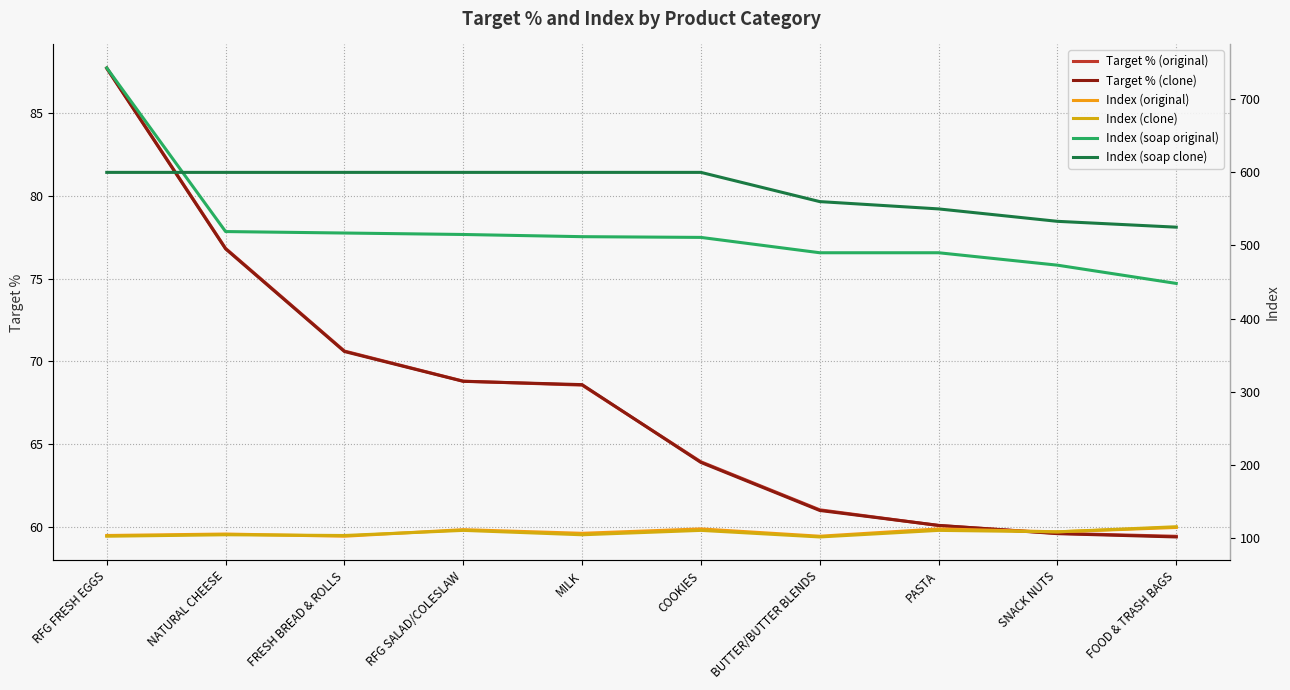

At how many categories does at least one series exceed 627?

1